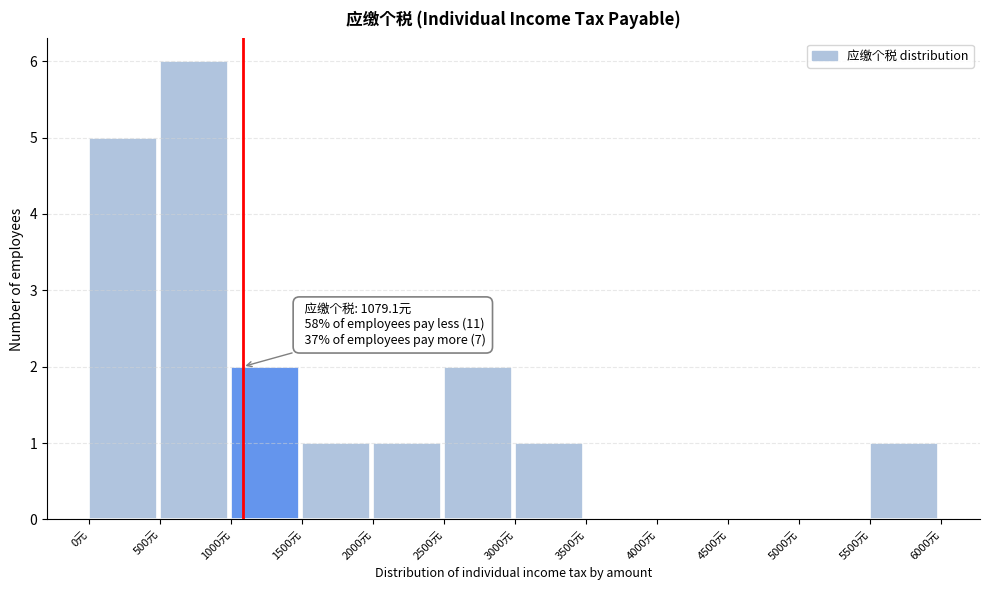

Over which range of the x-axis is the bar tallest?

500 to 1000